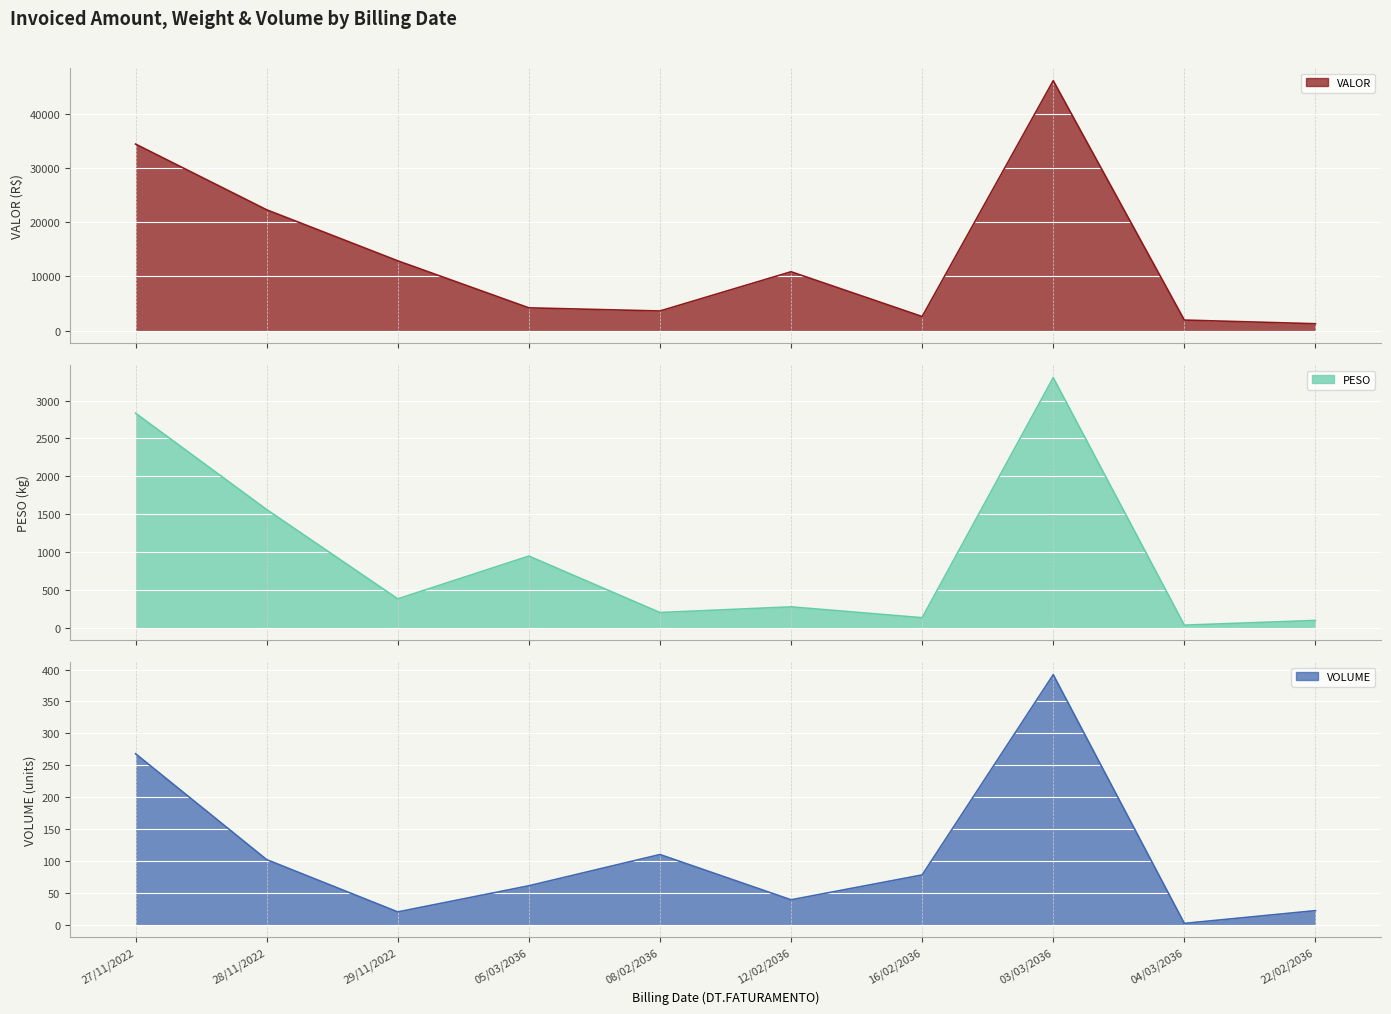

Between 27/11/2022 and 05/03/2036, which series saw the biggest shift?

VALOR